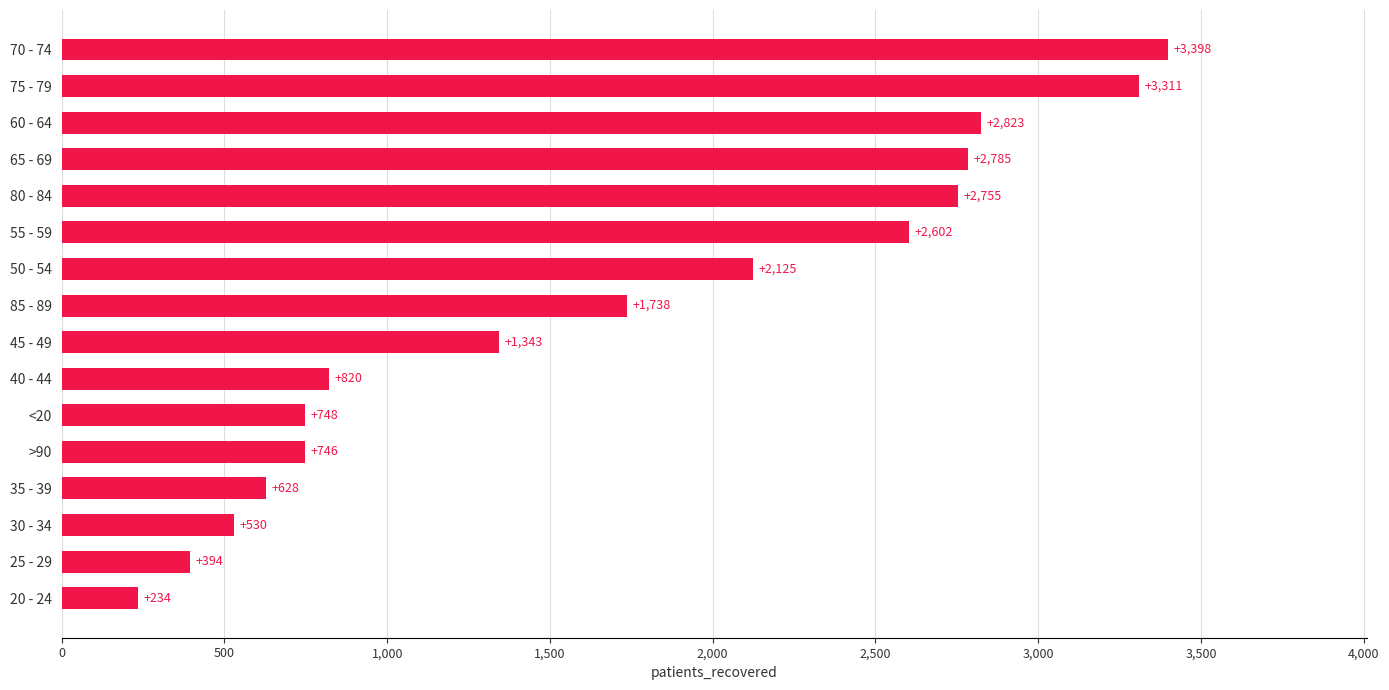

The value at 65 - 69 is 2785. True or false?

True